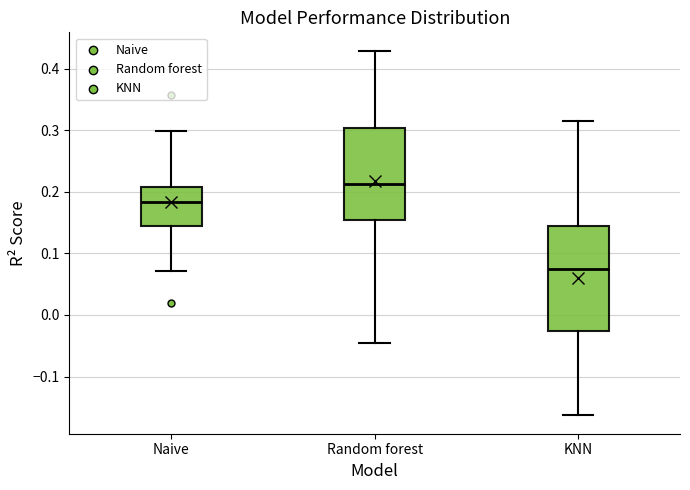

Which box has the lowest median line?

KNN